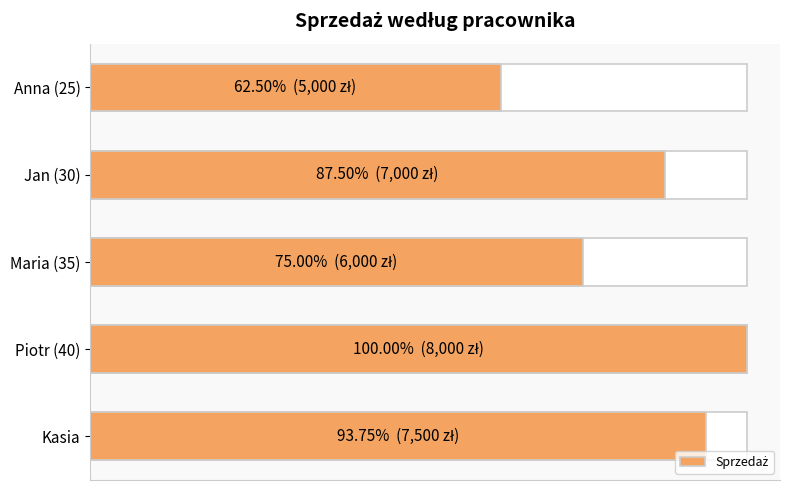

Is it true that the value at Anna (25) is 5000?

True